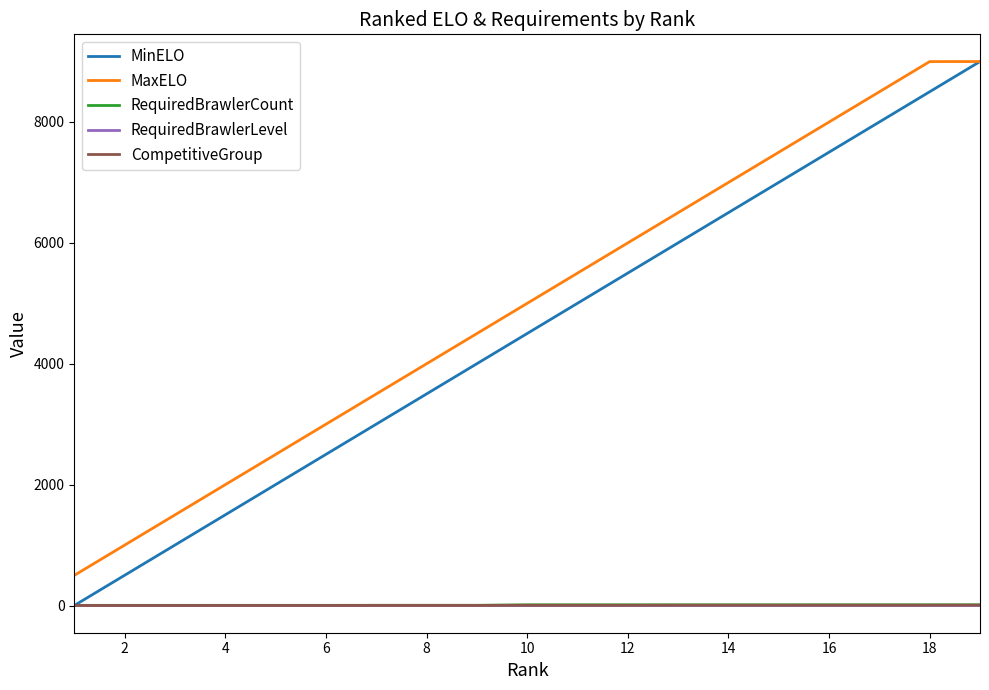

True or false: RequiredBrawlerLevel and MaxELO intersect in this chart.

False